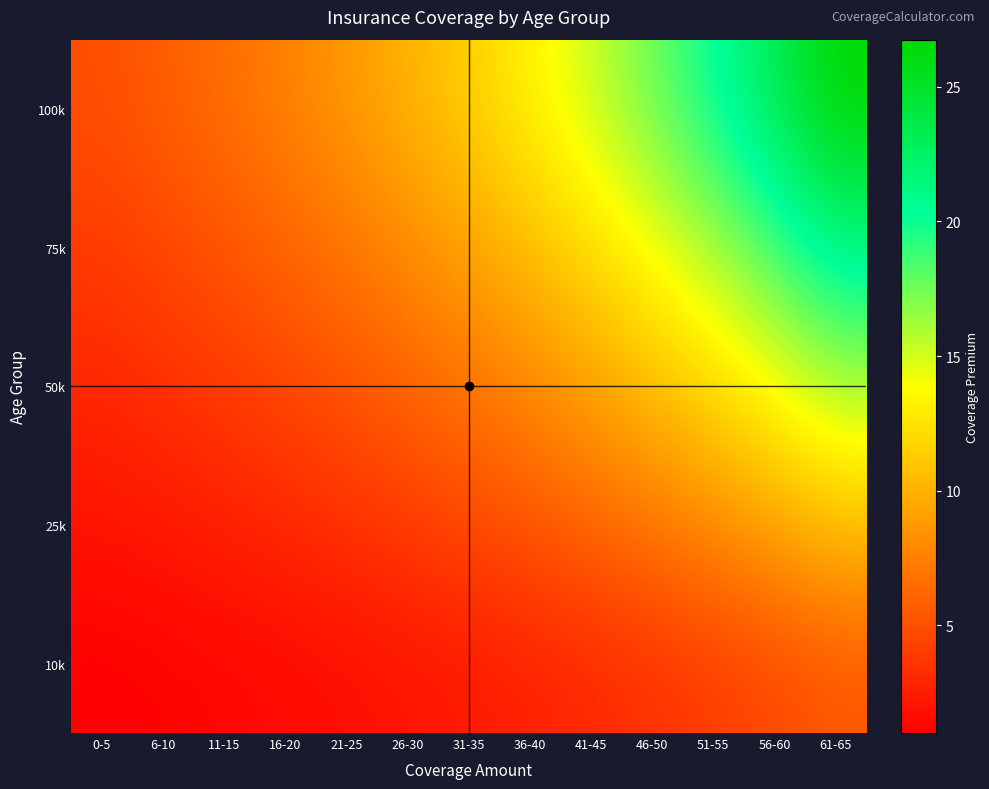

What is the total value across all series at 31-35?

34.7